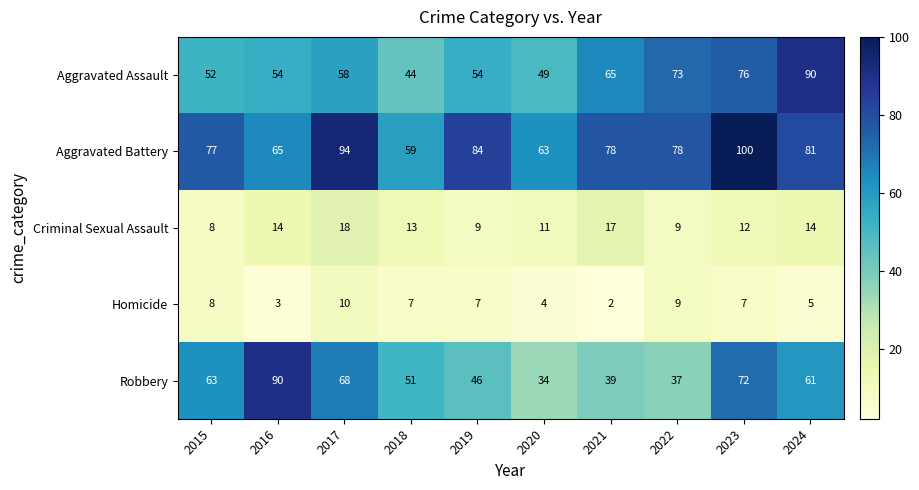

The value of Aggravated Battery at 2017 is 94. True or false?

True